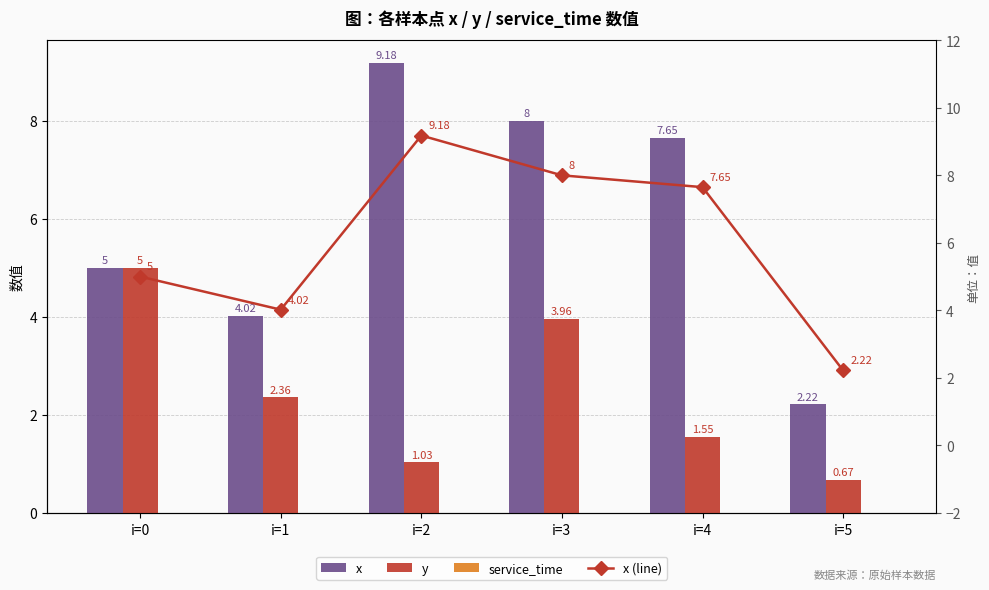

How many data points in y are above 2?

3